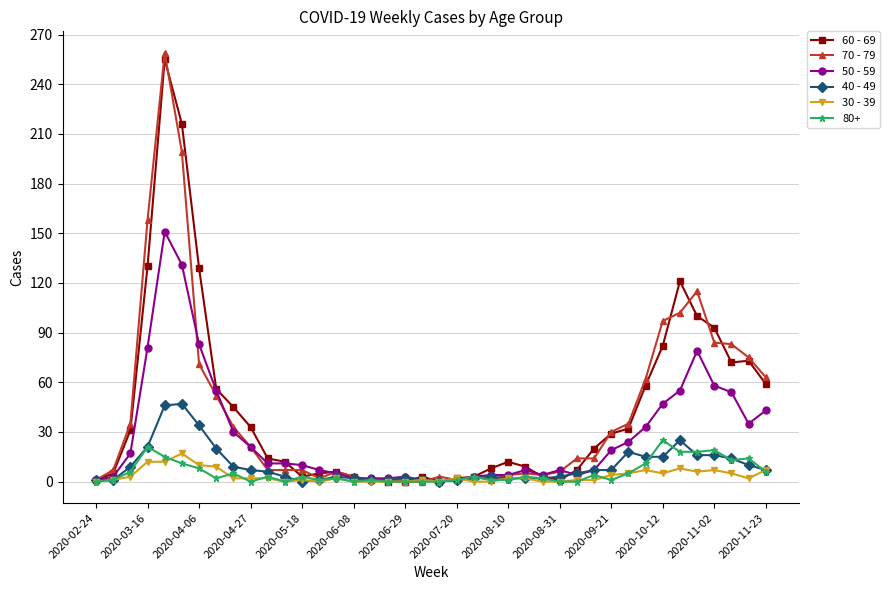

Which series has the widest spread of values?

70 - 79